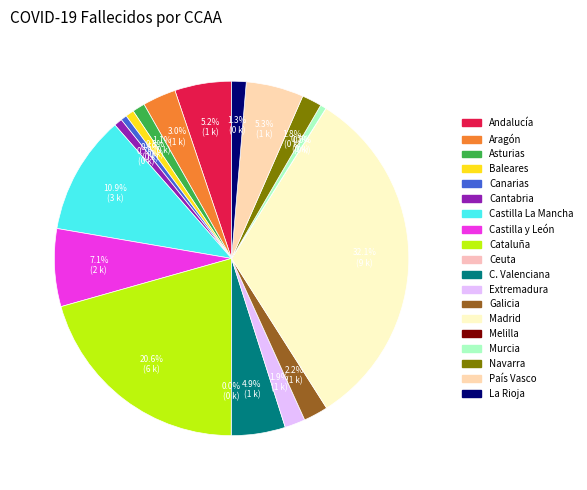

Rank the categories by value from highest to lowest.

Madrid, Cataluña, Castilla La Mancha, Castilla y León, País Vasco, Andalucía, C. Valenciana, Aragón, Galicia, Extremadura, Navarra, La Rioja, Asturias, Baleares, Cantabria, Canarias, Murcia, Ceuta, Melilla